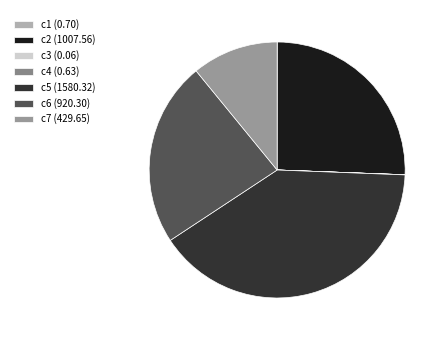

To the nearest percent, what is the difference between the largest and smallest slice percentages?

40%